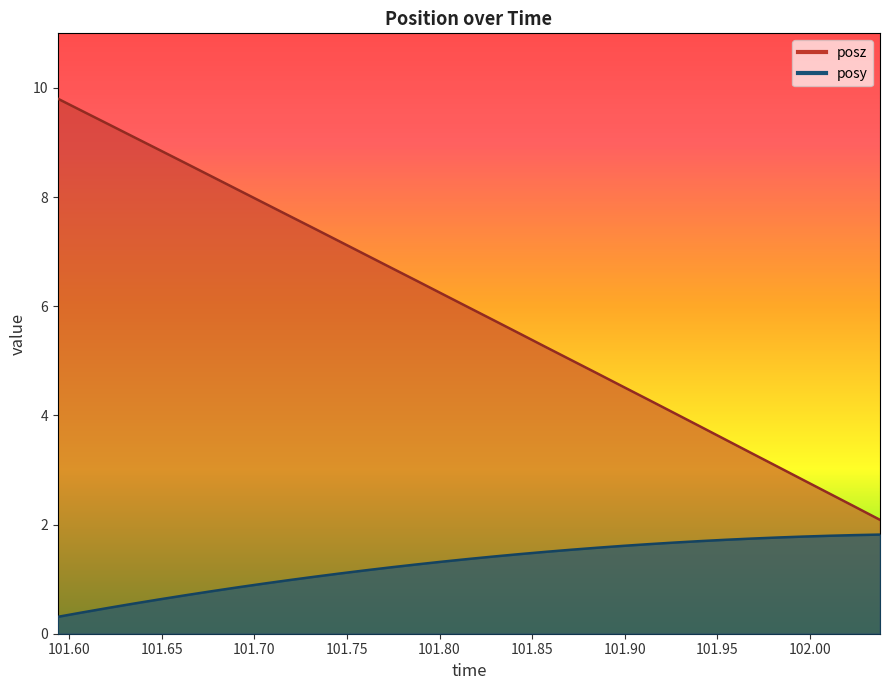

What is the difference between the maximum and second lowest values in the posz series?

7.5